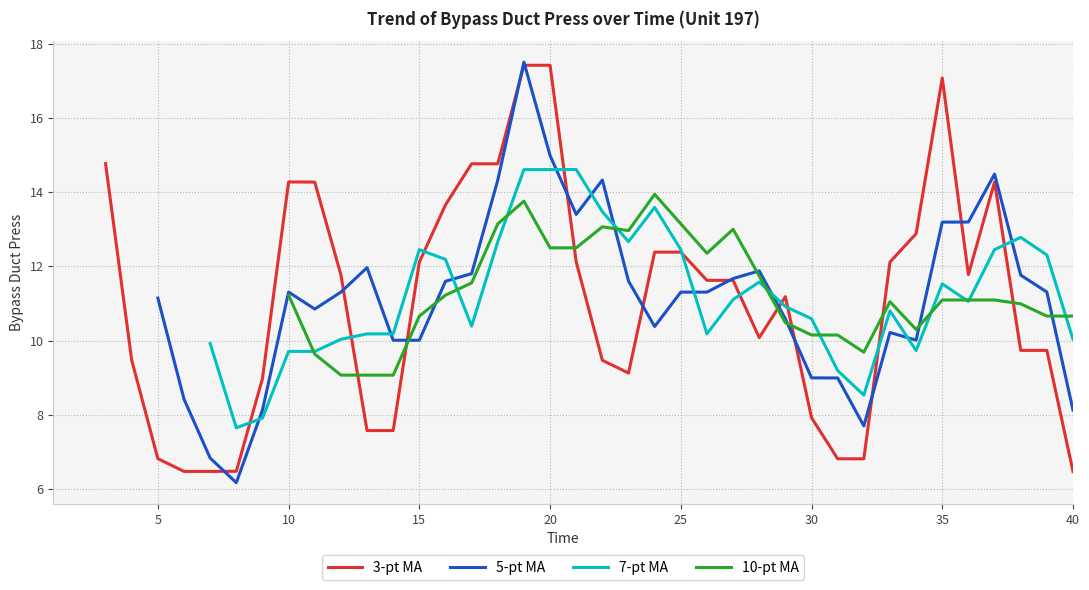

What is the lowest value of the 3-pt MA series?

6.5